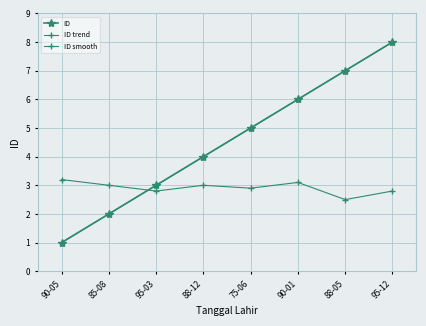

Reading left to right, list all the values displayed in this chart.

ID: 1.0	2.0	3.0	4.0	5.0	6.0	7.0	8.0
ID trend: 1.0	2.0	3.0	4.0	5.0	6.0	7.0	8.0
ID smooth: 3.2	3.0	2.8	3.0	2.9	3.1	2.5	2.8